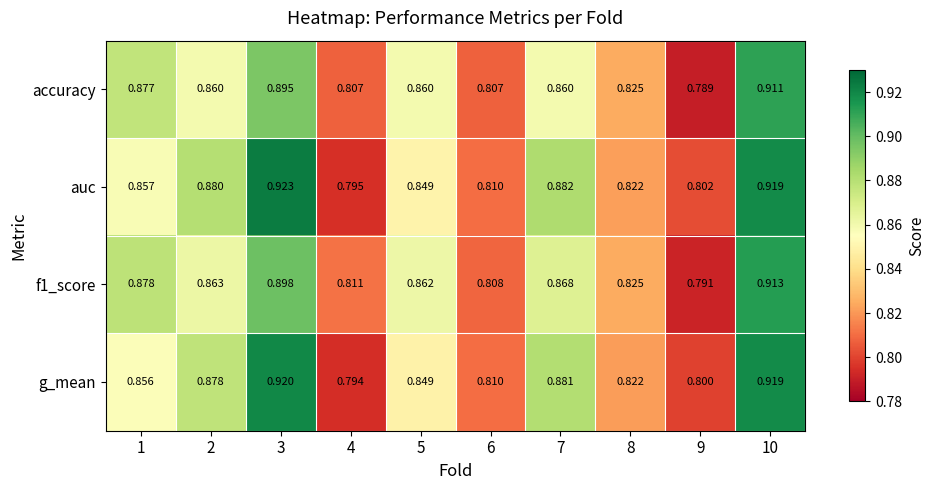

Which series has the largest range (max minus min)?

auc